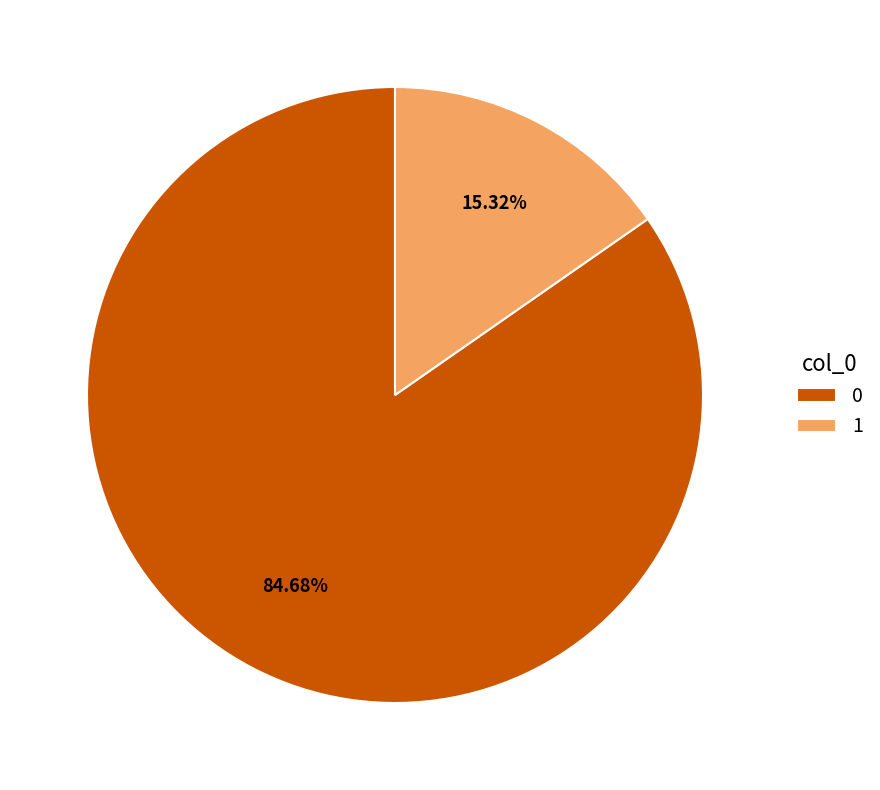

Count the number of slices in the pie.

2